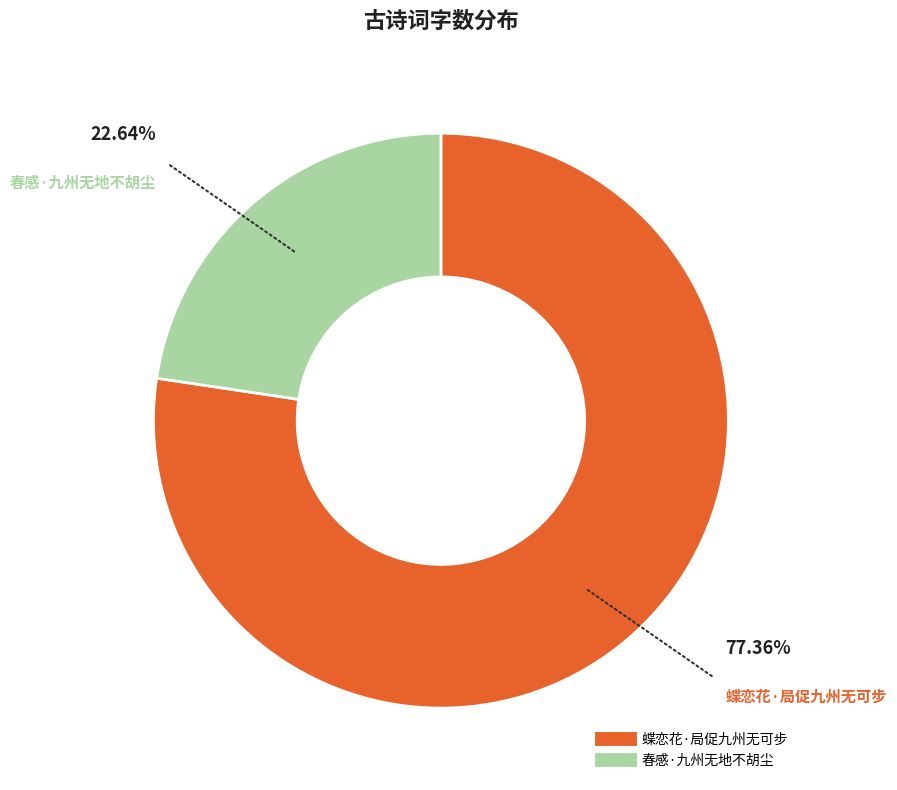

Is the sum of 春感·九州无地不胡尘 and 蝶恋花·局促九州无可步 greater than half?

Yes